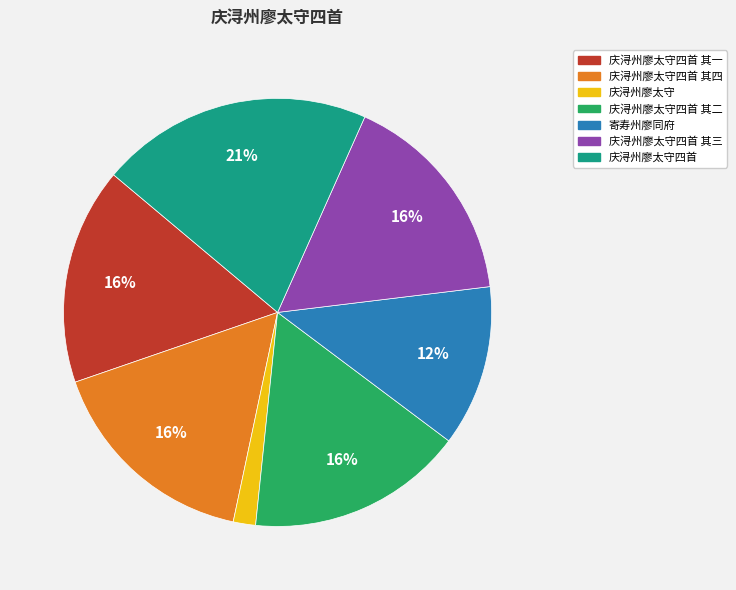

Which category has the biggest portion of the pie?

庆浔州廖太守四首